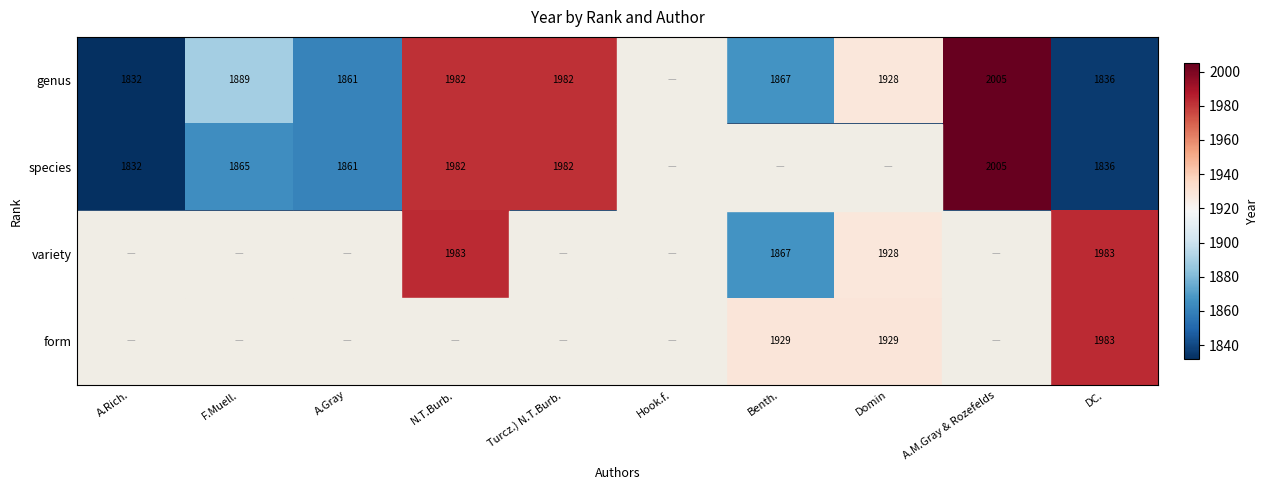

The species series shows 1832 at A.Rich.. True or false?

True